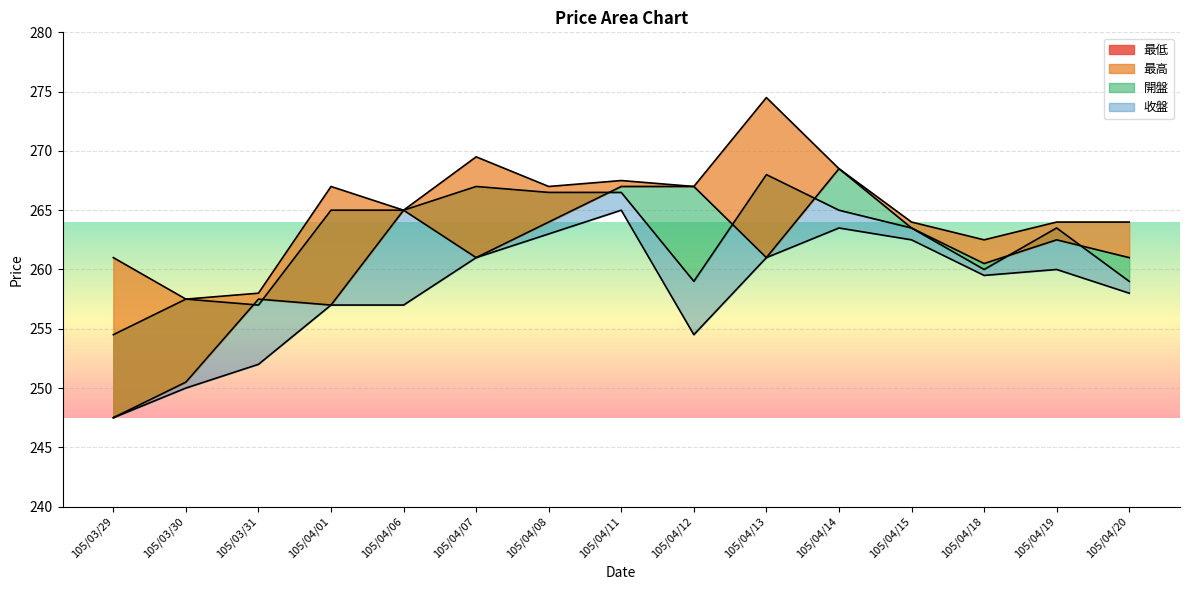

What position from the right is 105/04/01?

12